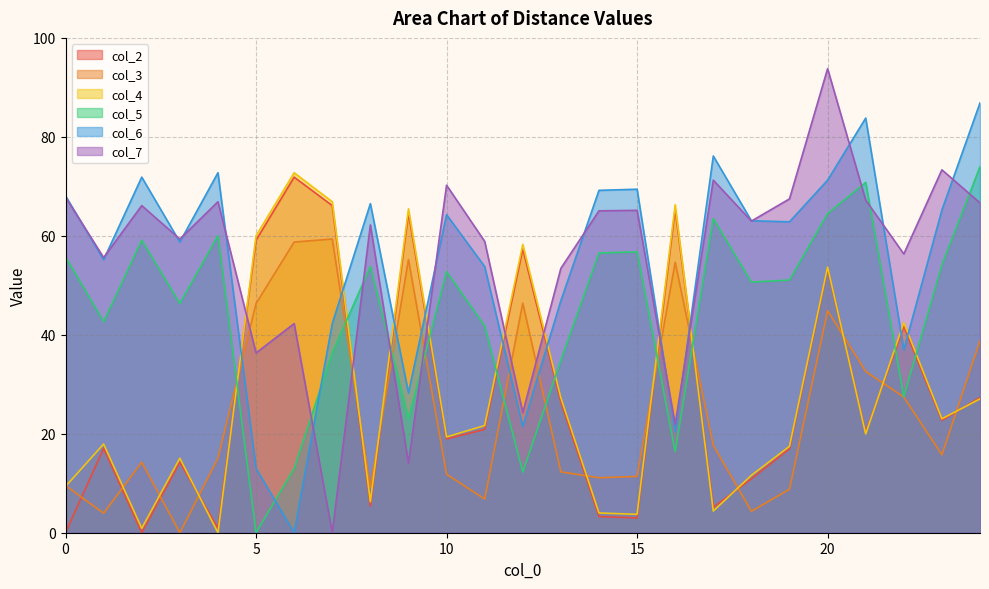

What is the sum of the col_5 values at 0 and 12?

68.0